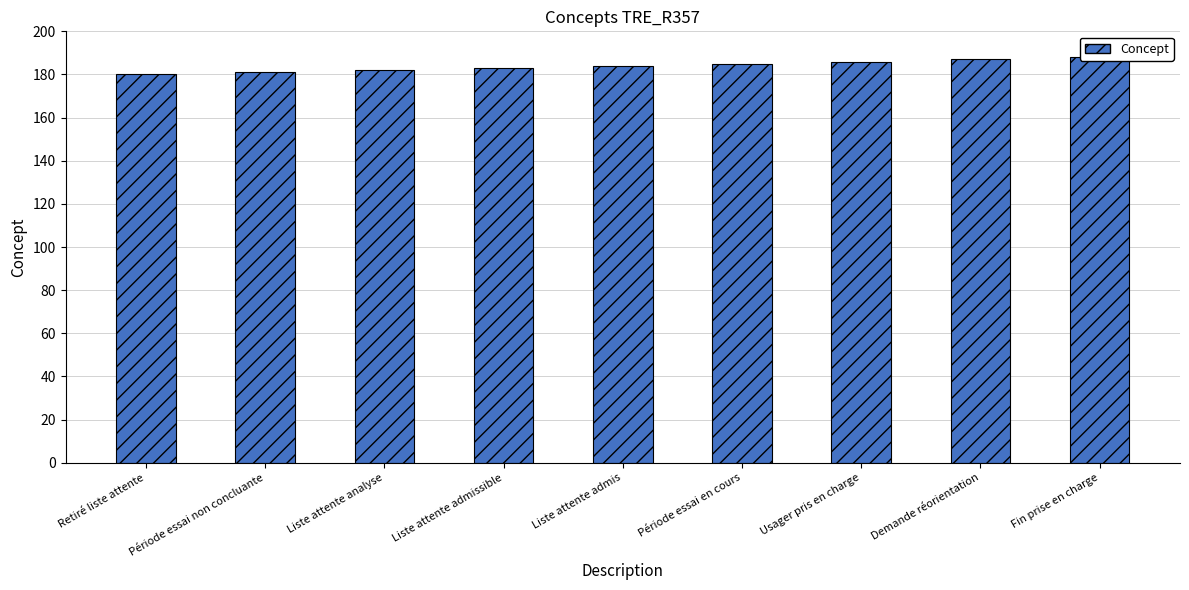

Reading left to right, list all the values displayed in this chart.

Retiré liste attente=180	Période essai non concluante=181	Liste attente analyse=182	Liste attente admissible=183	Liste attente admis=184	Période essai en cours=185	Usager pris en charge=186	Demande réorientation=187	Fin prise en charge=188